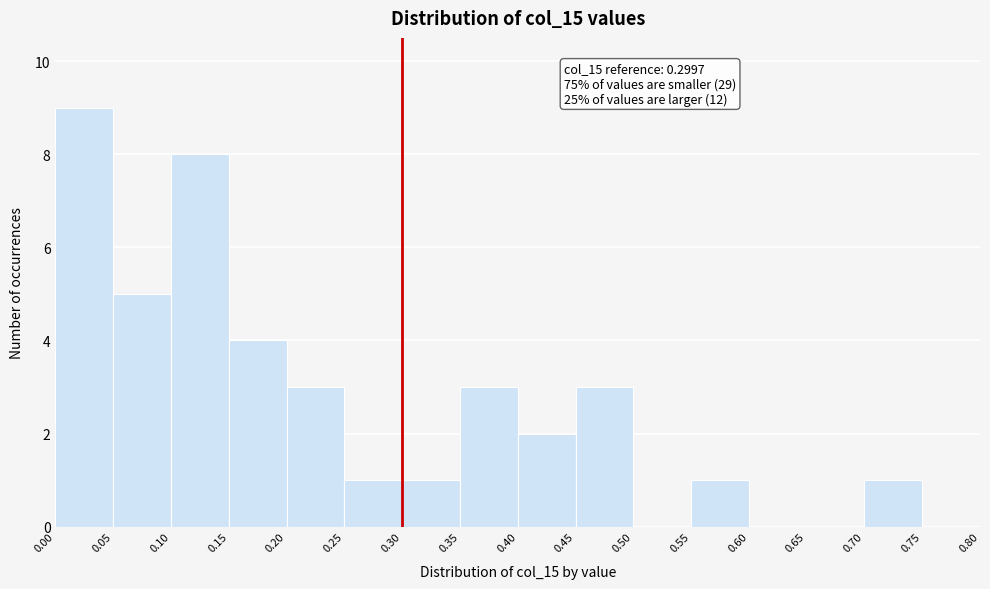

Over which range of the x-axis is the bar tallest?

0.00 to 0.05